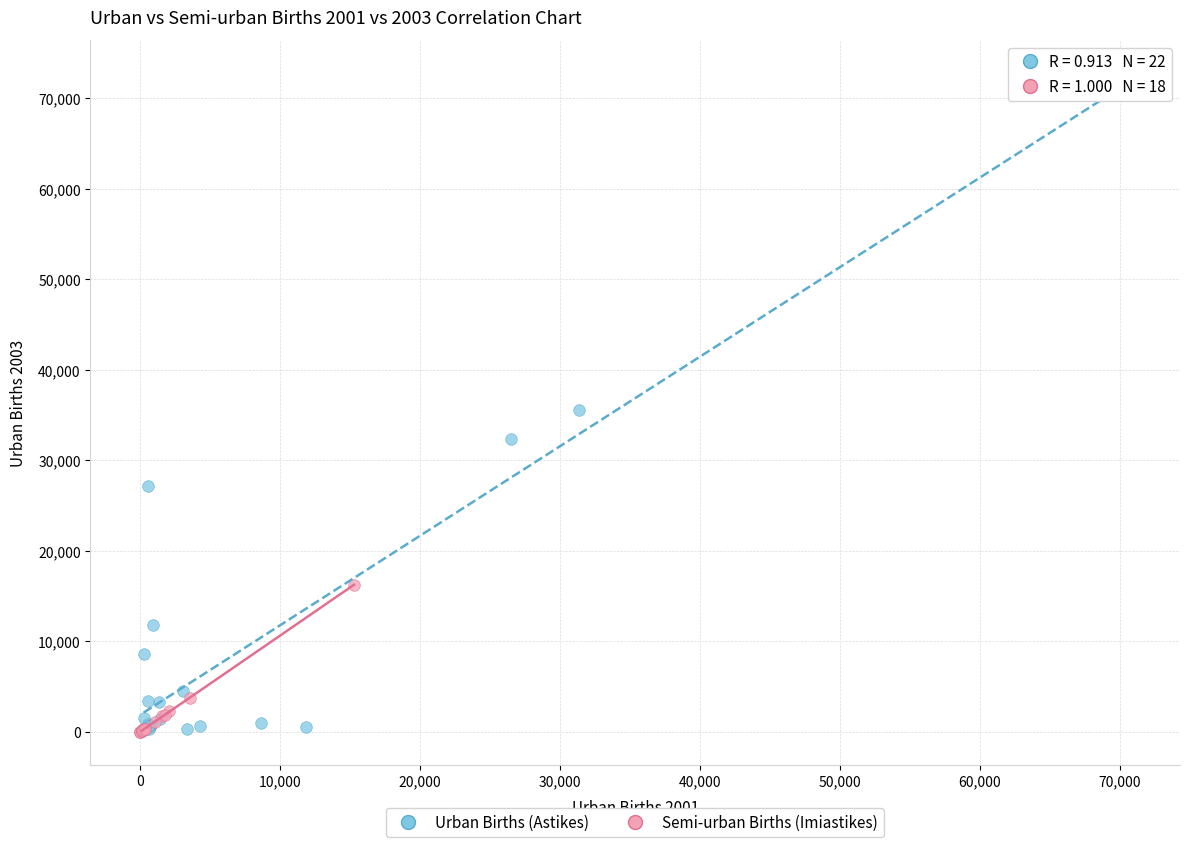

Which series contains the highest Y value?

Urban Births (Astikes)